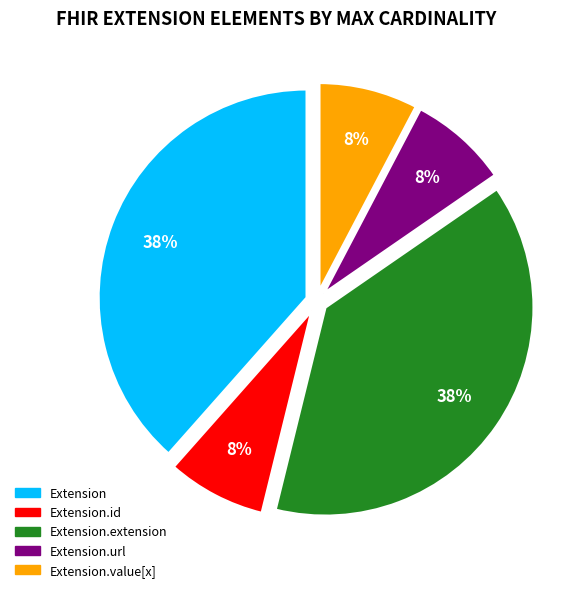

How many slices are in this pie chart?

5